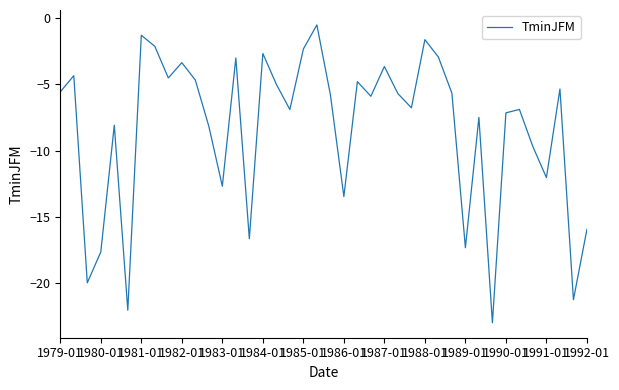

What is the smallest value displayed?

-23.0